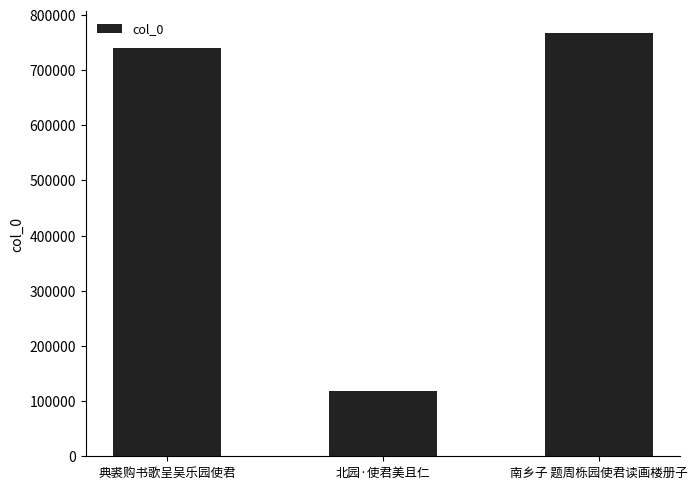

Rank the categories by value from lowest to highest.

北园·使君美且仁, 典裘购书歌呈吴乐园使君, 南乡子 题周栎园使君读画楼册子